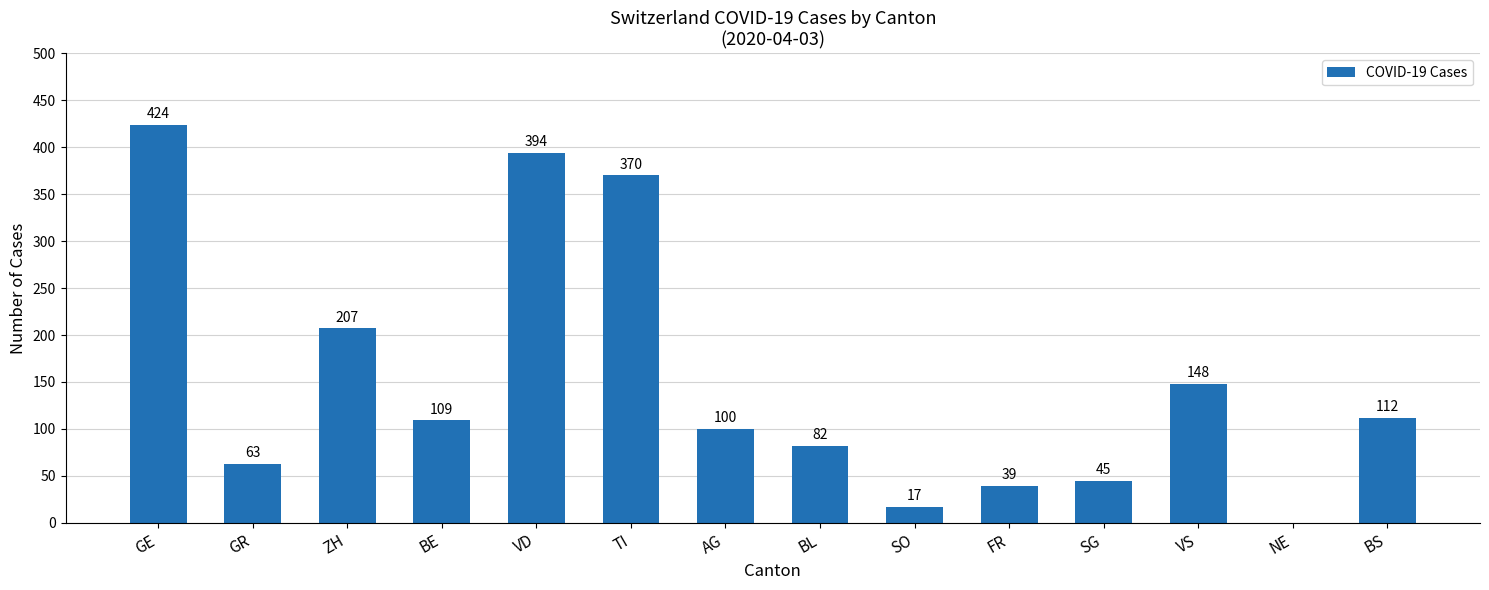

Read the value at BL, to the nearest 10.

80